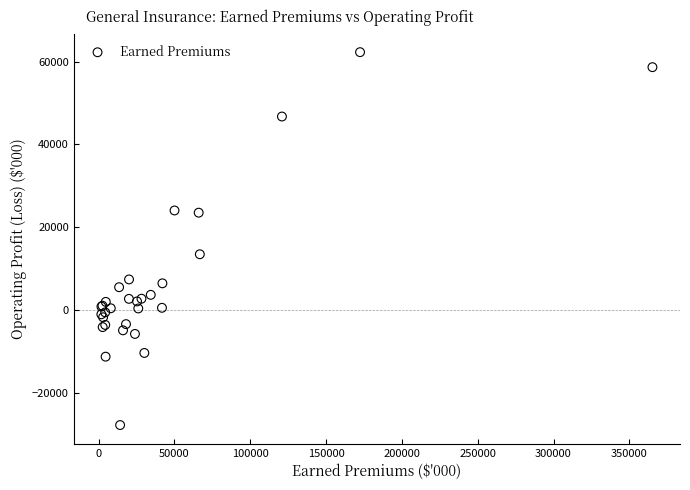

What Y value in the scatter plot is closest to 17274?

13498.2